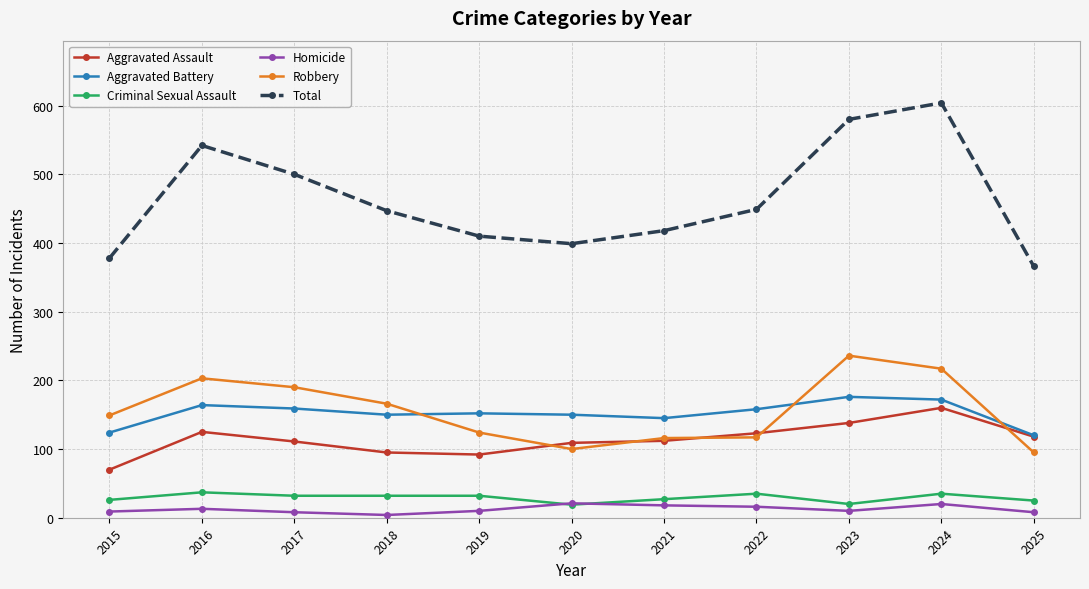

What is the total value across all series at 2022?

898